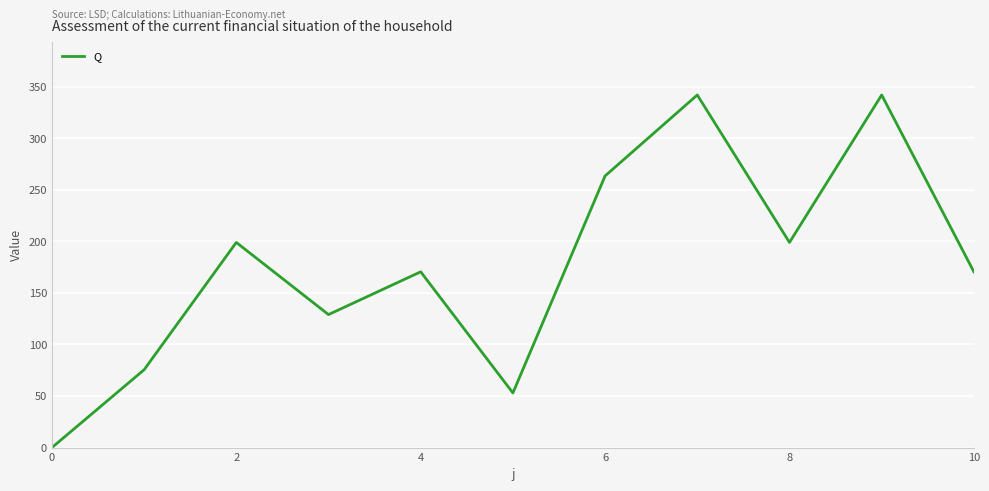

What is the greatest value displayed?

342.0